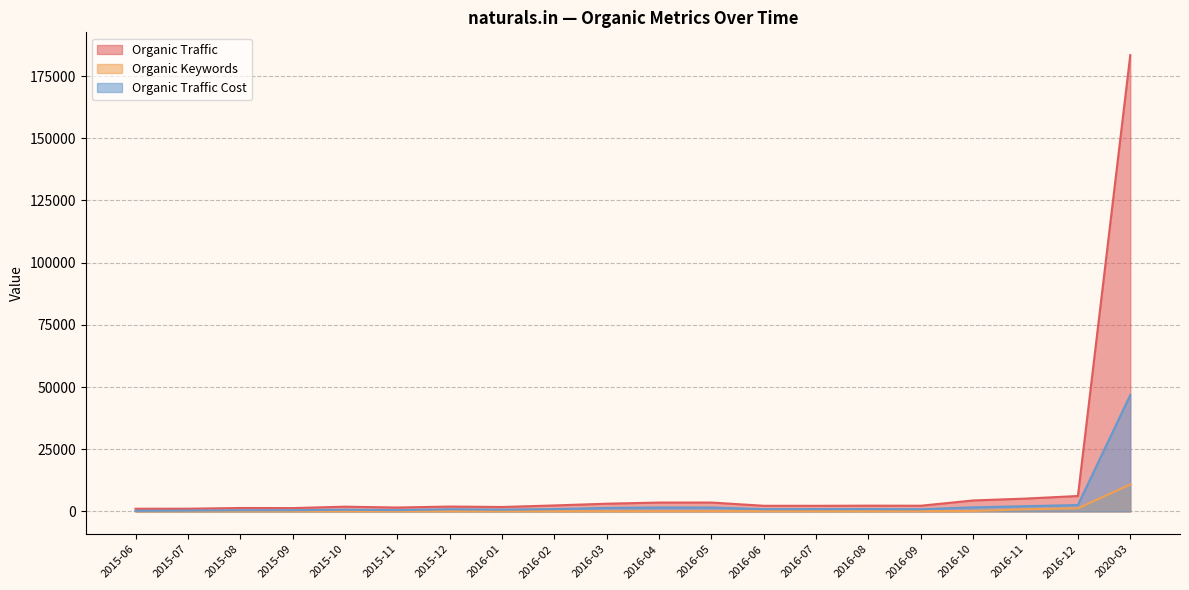

What is the value of the Organic Traffic Cost point at the 11th from the left?

1574